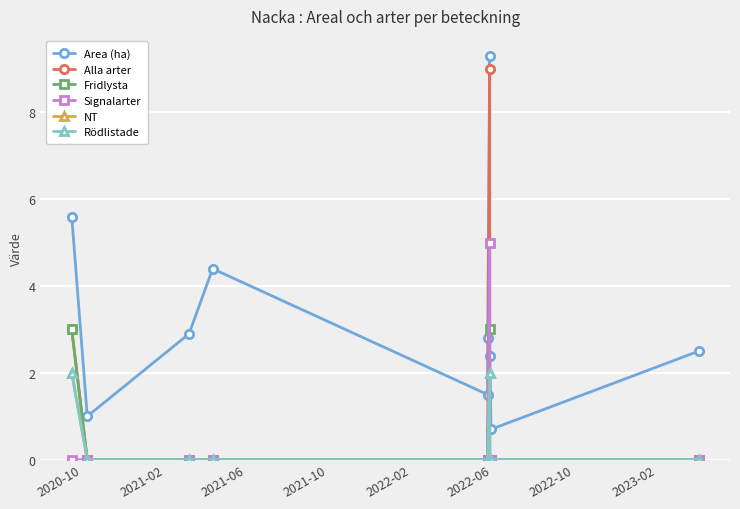

What are all the series names shown in the legend?

Area (ha), Alla arter, Fridlysta, Signalarter, NT, Rödlistade